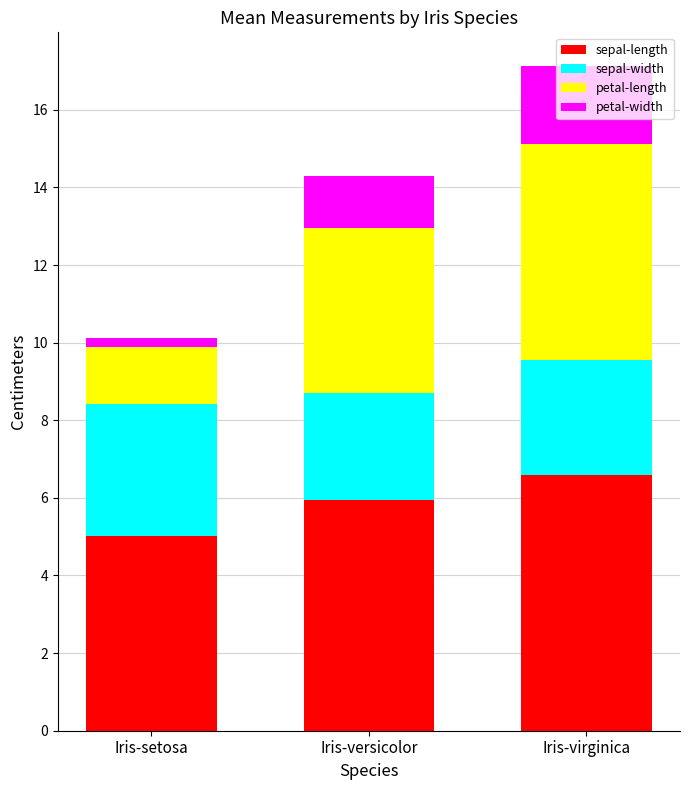

How many bars are there in total?

3